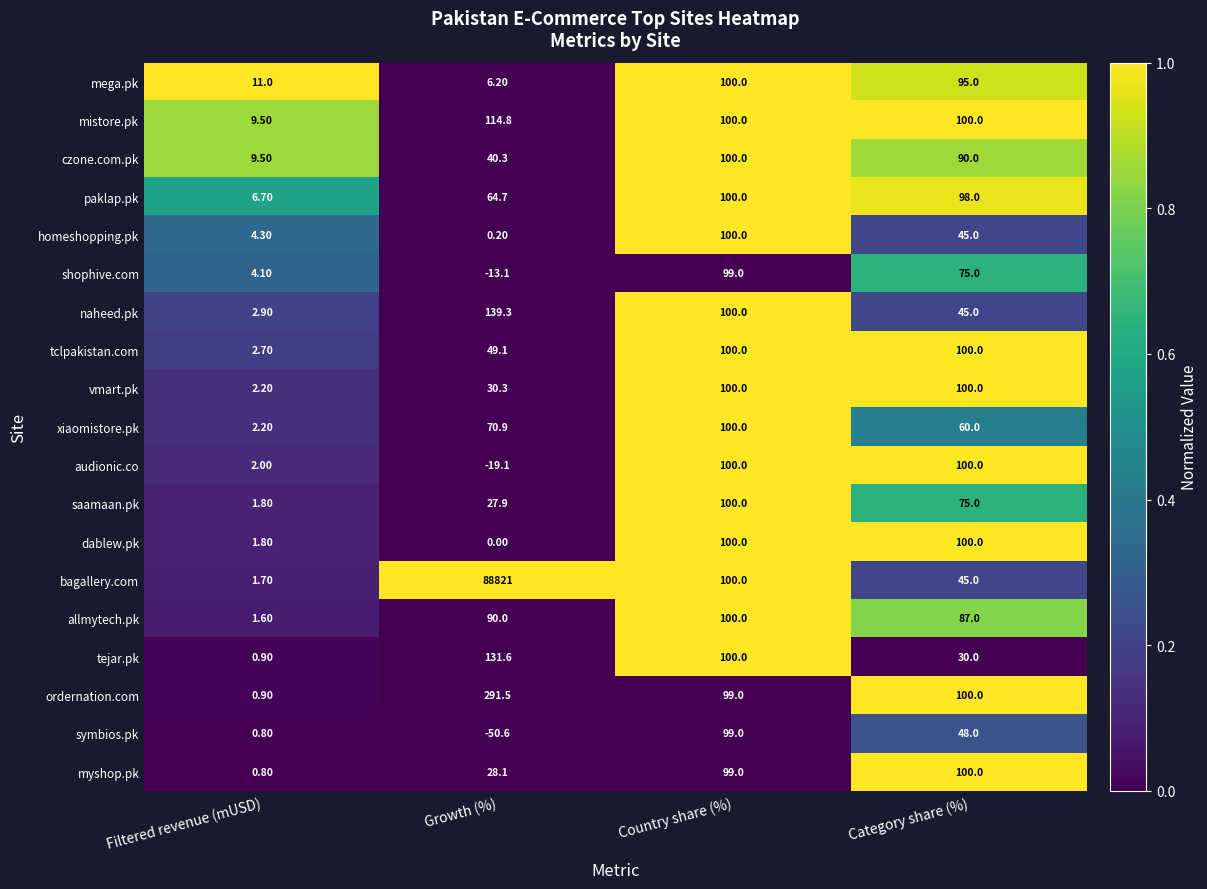

At which category does the chart reach its peak across all series?

Growth (%)